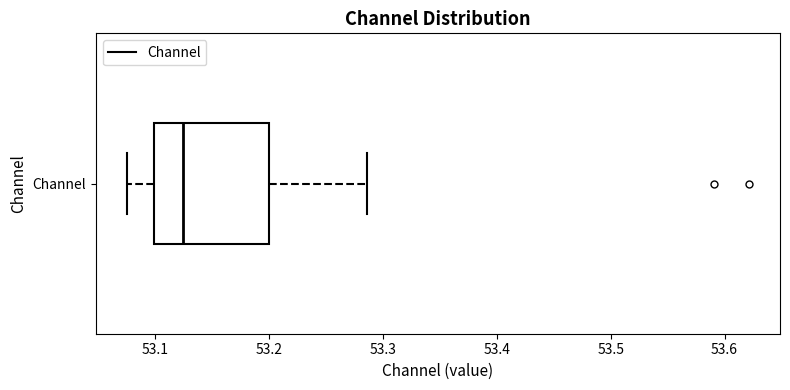

Transcribe this box plot: give where the median line is, the range the box spans, and where the two whiskers end, as read against the x-axis. The values are not printed on the chart, so give them approximately, as read against the axis.

median 53.12, box 53.10 to 53.20, whiskers 53.08 to 53.29